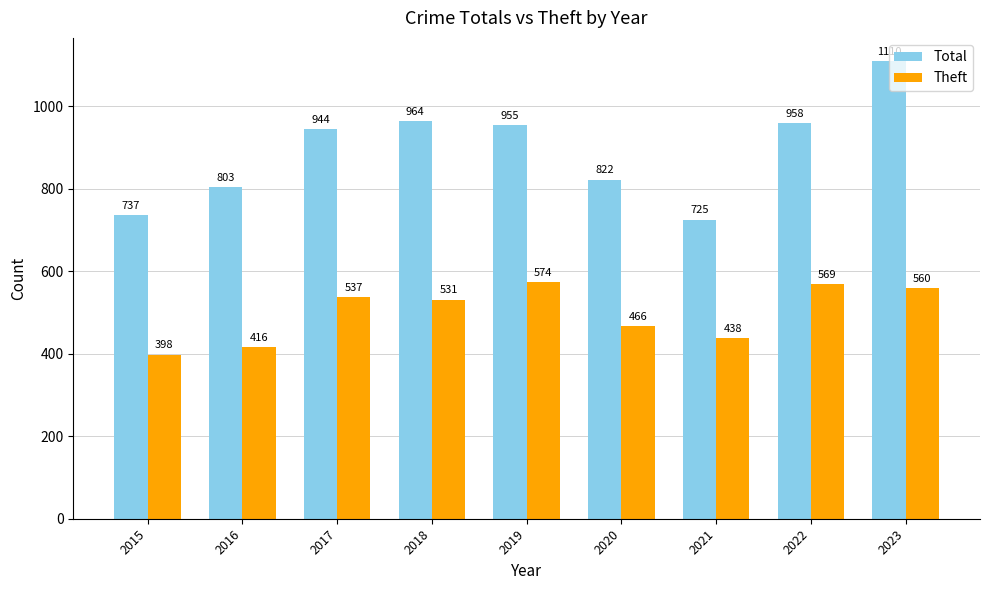

The Theft series shows 560 at 2023. True or false?

True